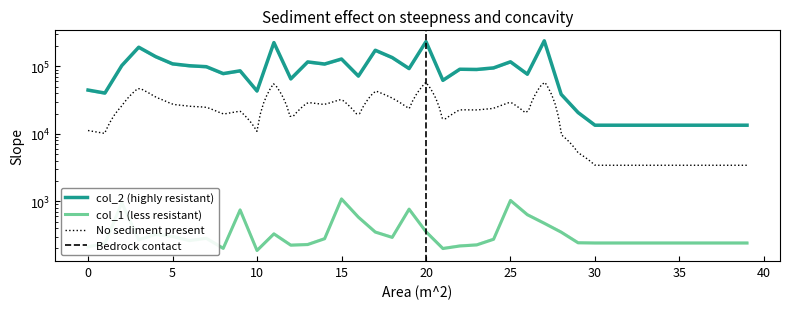

How many data points in col_2 are above 86061?

19